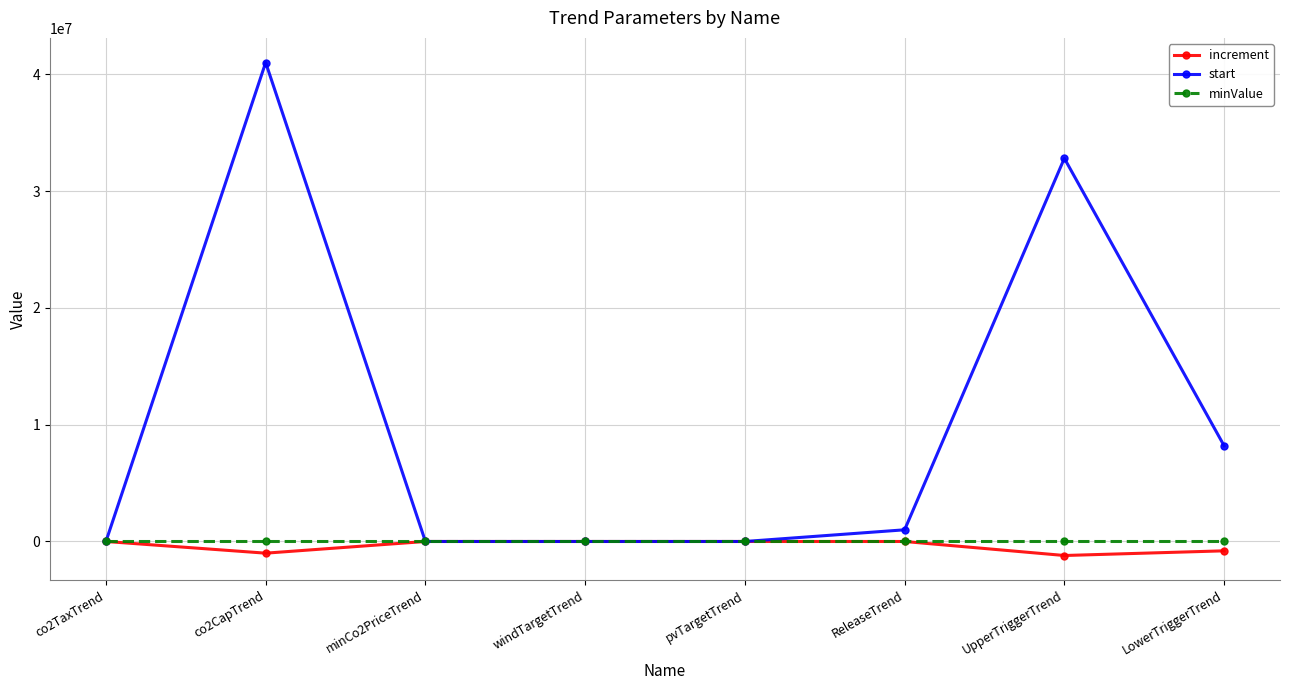

At which category is the sum across all series the highest?

co2CapTrend